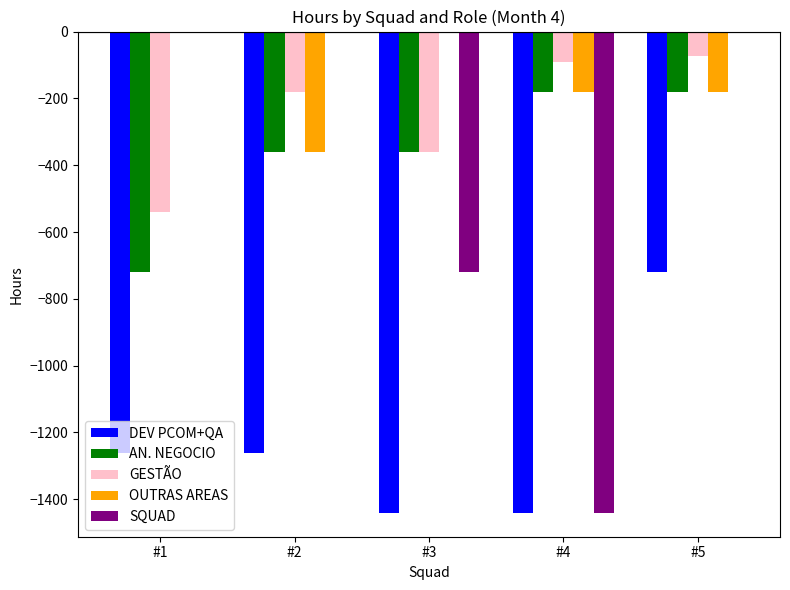

What is the sum of the AN. NEGOCIO values at #5 and #1?

-900